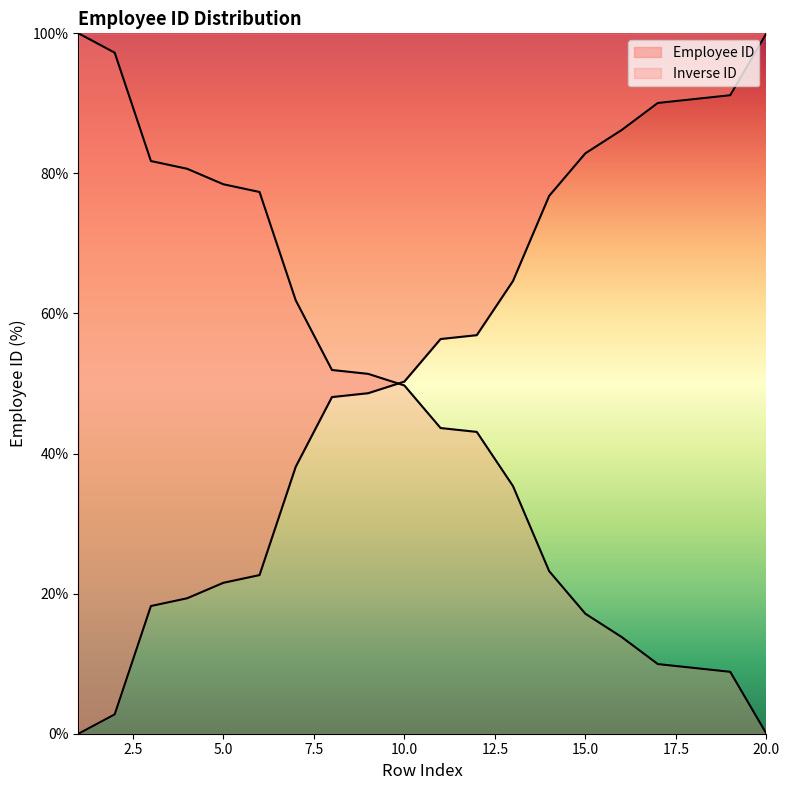

Rank the categories by value from lowest to highest.

1, 2, 3, 4, 5, 6, 7, 8, 9, 10, 11, 12, 13, 14, 15, 16, 17, 18, 19, 20